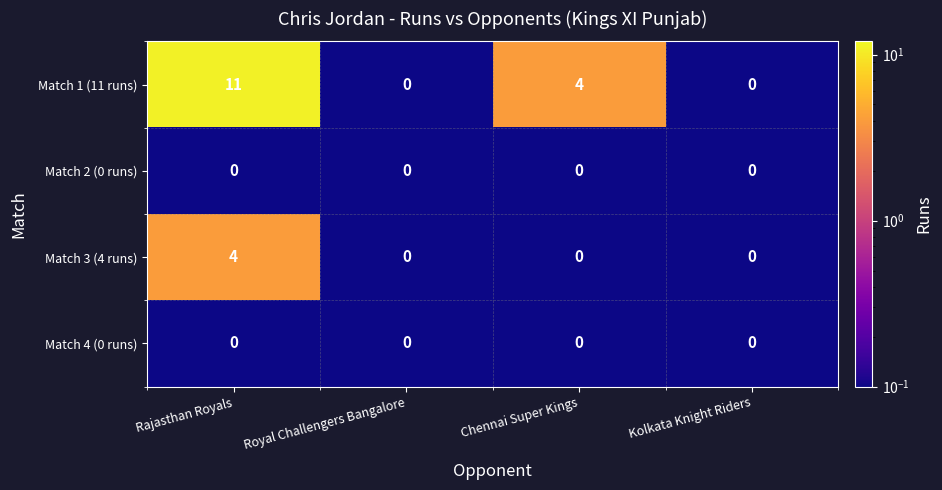

What is the total value across all series at Chennai Super Kings?

4